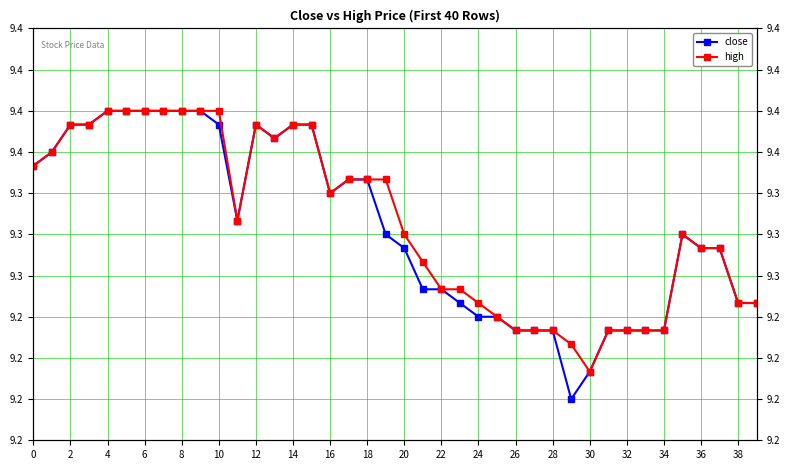

How many lines are shown in the chart?

2